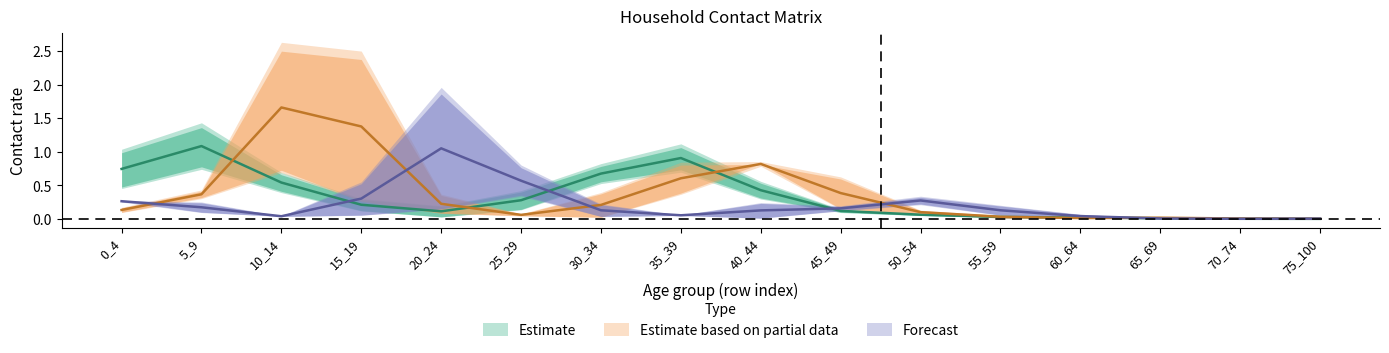

What is the value of the 20_24 point at the 11th from the left?

0.3